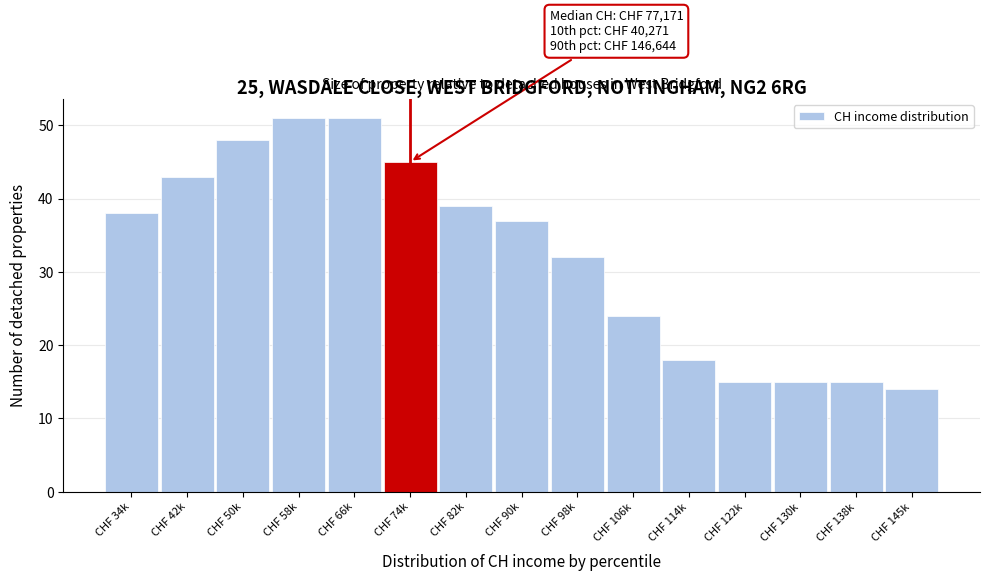

Reading right to left, what are all the values shown in this chart?

14	15	15	15	18	24	32	37	39	45	51	51	48	43	38